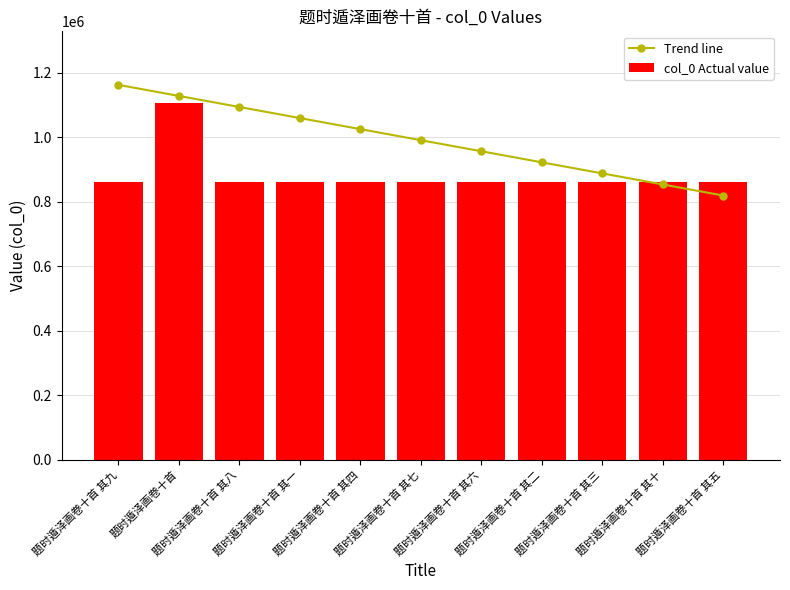

Reading left to right, what are all the values shown in this chart?

Trend line: 题时遁泽画卷十首 其九=1162110.6	题时遁泽画卷十首=1127805.5	题时遁泽画卷十首 其八=1093500.4	题时遁泽画卷十首 其一=1059195.3	题时遁泽画卷十首 其四=1024890.2	题时遁泽画卷十首 其七=990585.1	题时遁泽画卷十首 其六=956280.0	题时遁泽画卷十首 其二=921974.9	题时遁泽画卷十首 其三=887669.8	题时遁泽画卷十首 其十=853364.7	题时遁泽画卷十首 其五=819059.6
col_0 Actual value: 题时遁泽画卷十首 其九=862169.0	题时遁泽画卷十首=1106772.0	题时遁泽画卷十首 其八=862170.0	题时遁泽画卷十首 其一=862177.0	题时遁泽画卷十首 其四=862174.0	题时遁泽画卷十首 其七=862171.0	题时遁泽画卷十首 其六=862172.0	题时遁泽画卷十首 其二=862176.0	题时遁泽画卷十首 其三=862175.0	题时遁泽画卷十首 其十=862168.0	题时遁泽画卷十首 其五=862173.0